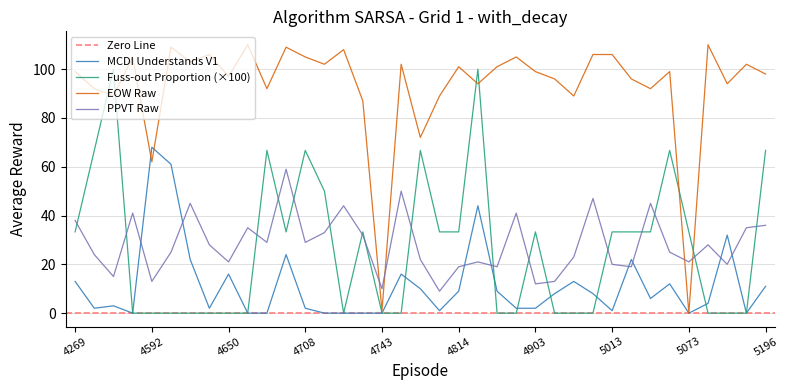

How many distinct data groups are displayed?

4